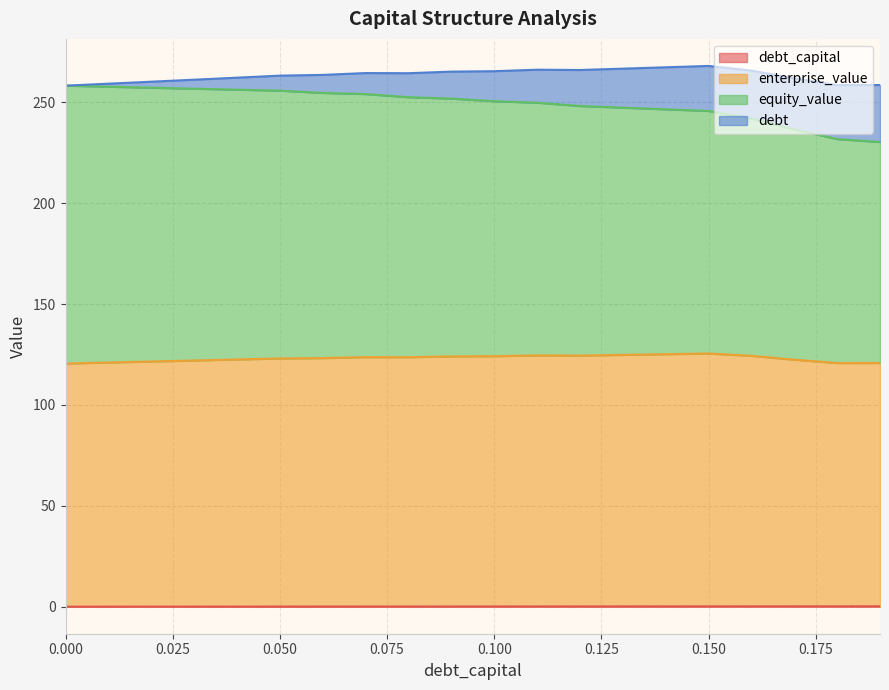

What is the label of the 12th point from the right?

0.08